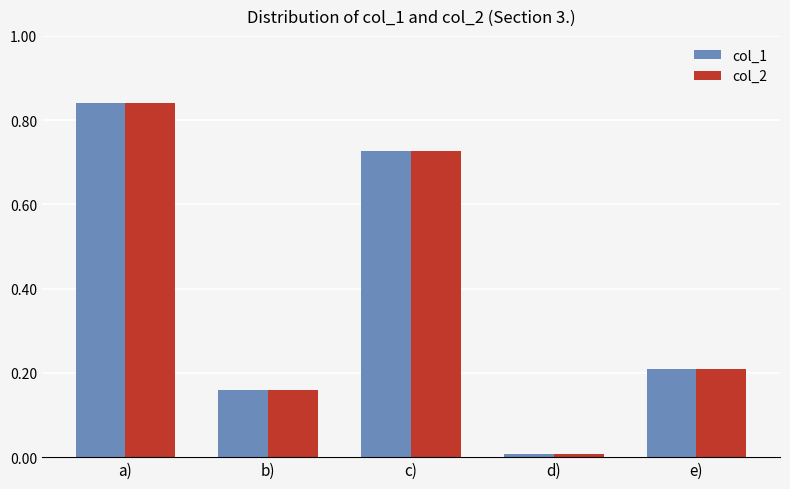

What is the difference between the second highest and second lowest values in the col_2 series?

0.6